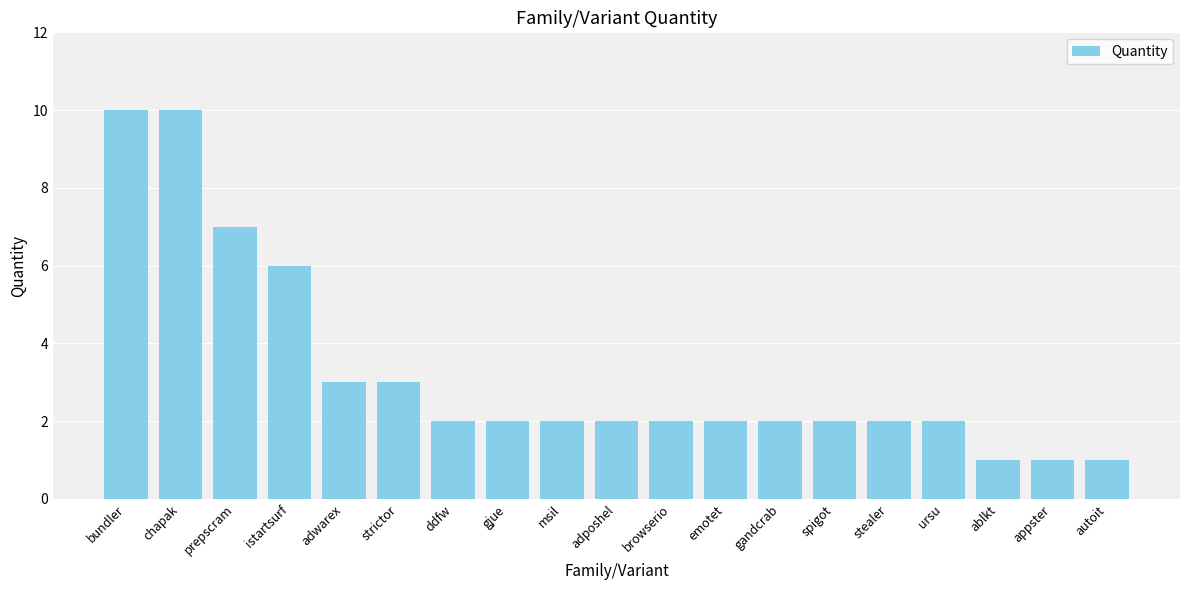

What is the difference between the second highest and second lowest values?

9